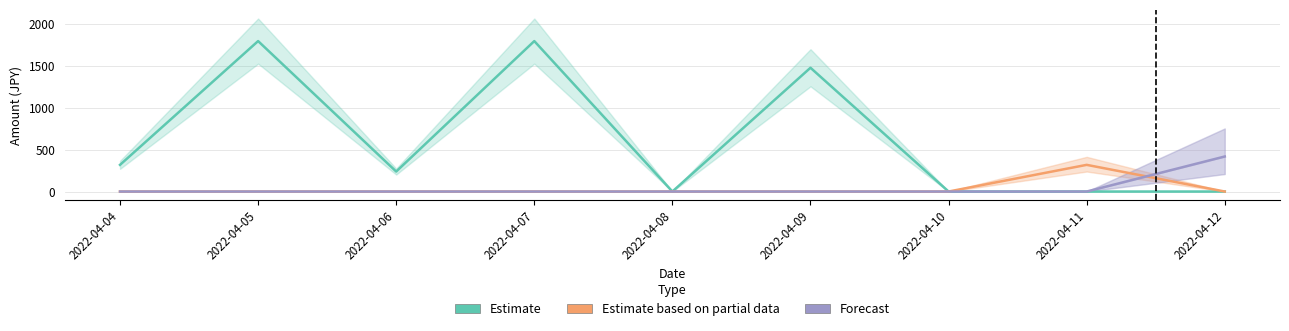

True or false: Estimate based on partial data and Estimate intersect in this chart.

False